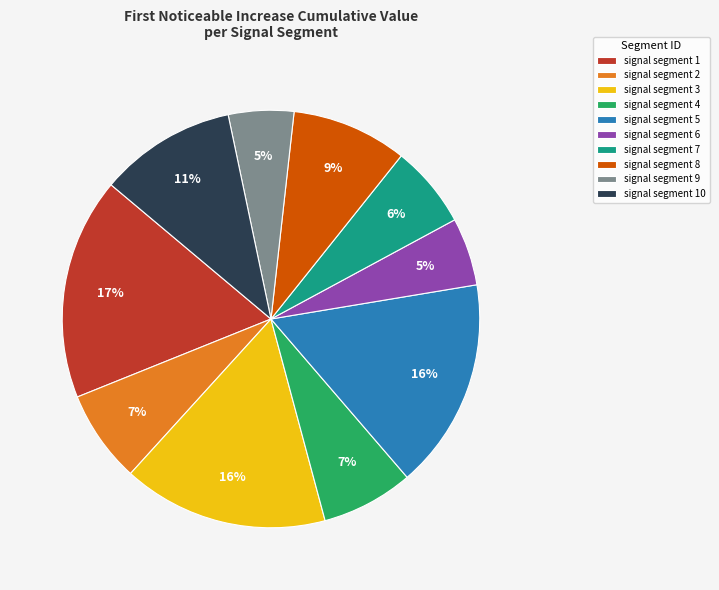

To the nearest percent, what is the difference between the signal segment 3 and signal segment 2 slice percentages?

9%